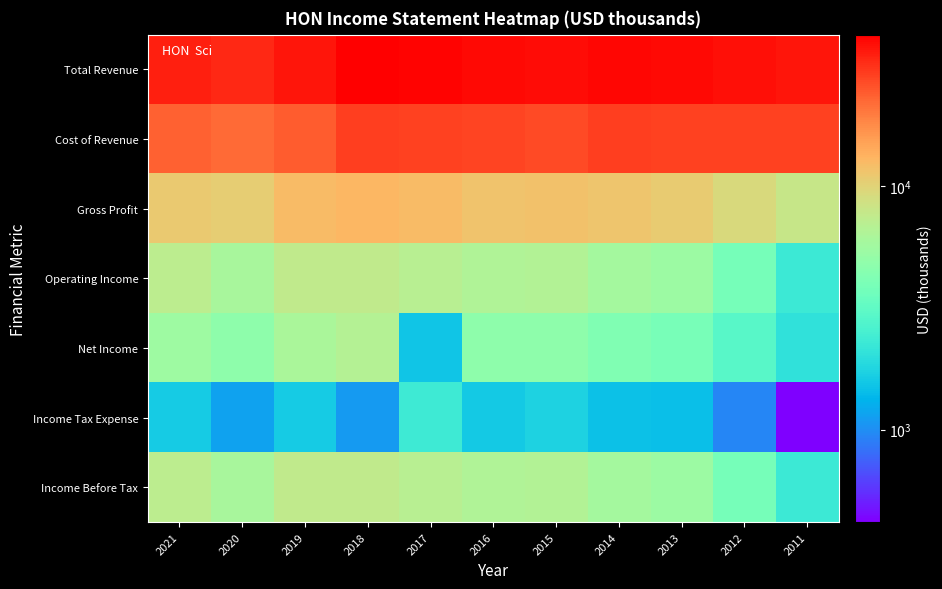

At which category is the sum across all series the highest?

2018